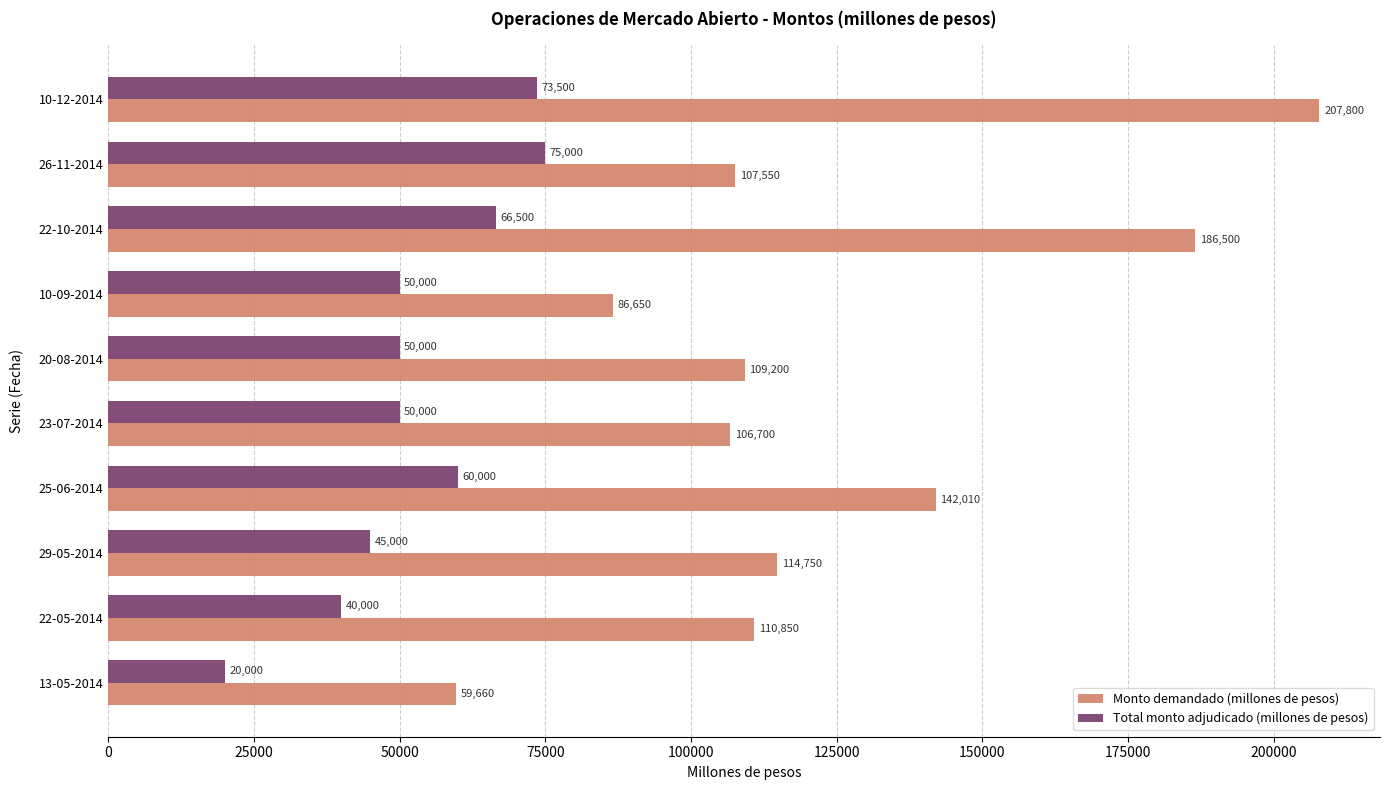

What is the total value across all series at 10-12-2014?

281300